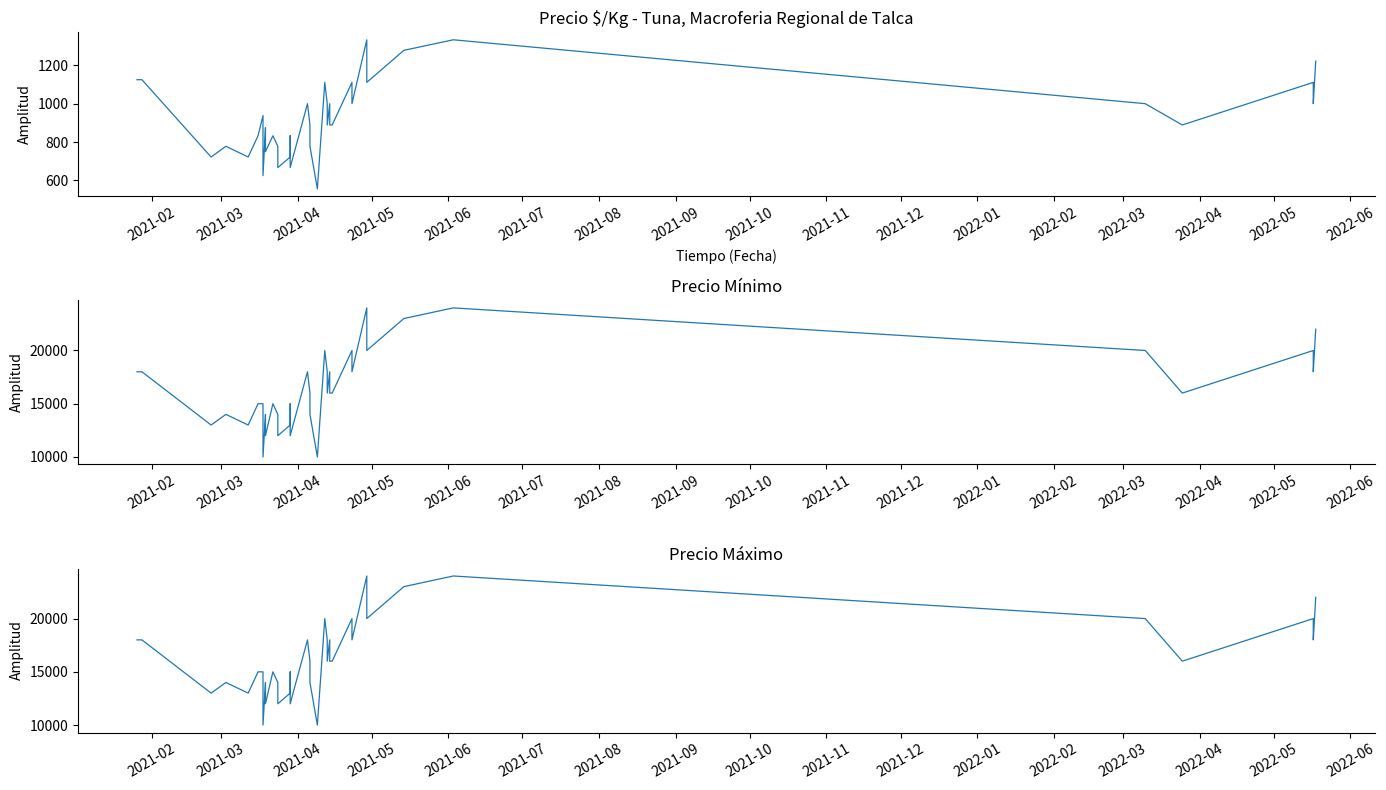

Where does the Precio $/Kg series first go above 889?

2021-02